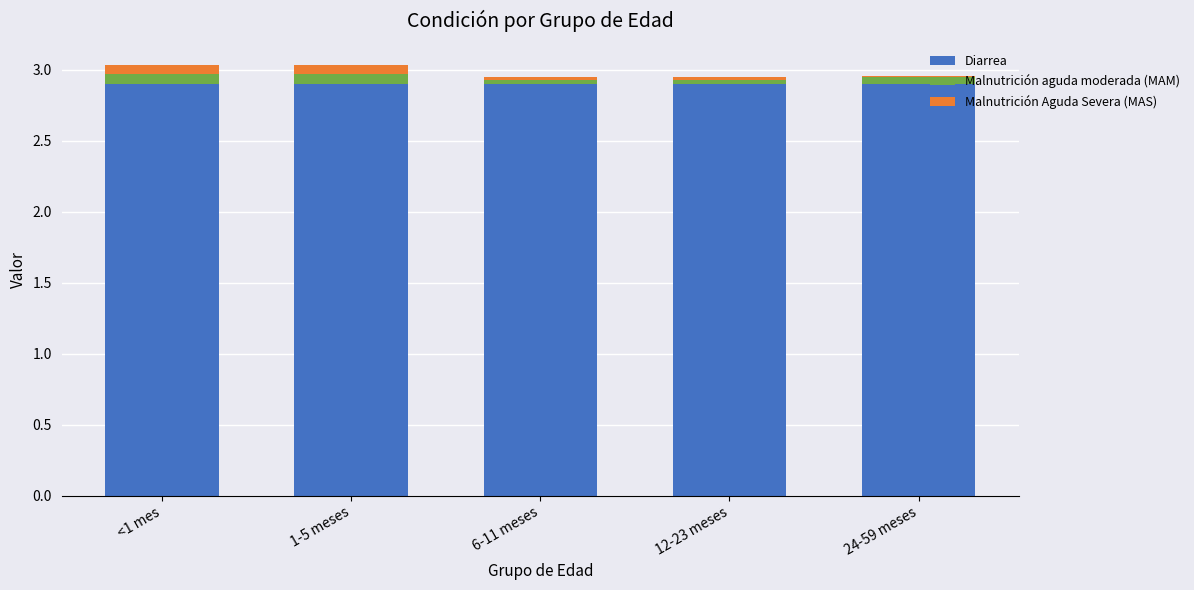

How many bars are there in total?

5